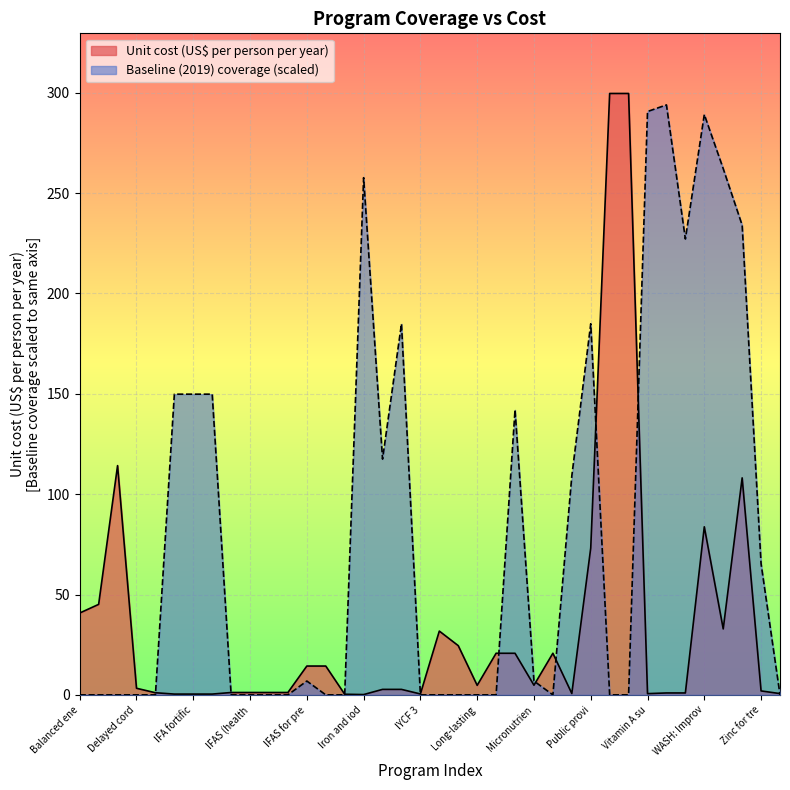

At which category is the sum across all series the highest?

WASH: Improv